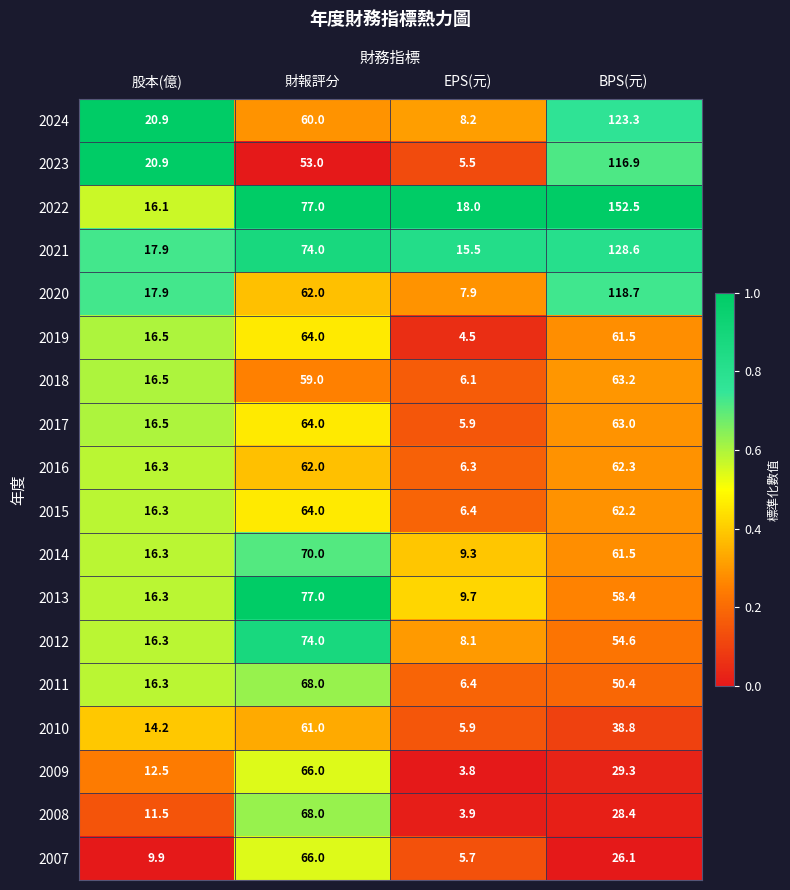

What is the sum of the 2017 values at 股本(億) and BPS(元)?

79.5